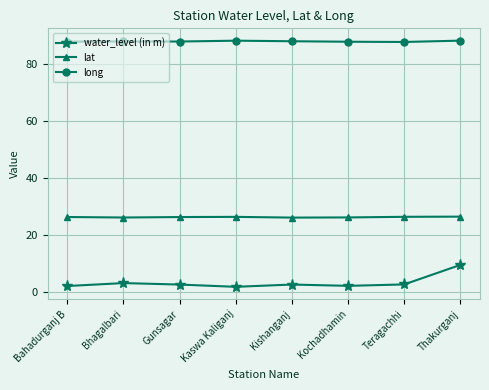

What is the lowest value of the lat series?

26.1